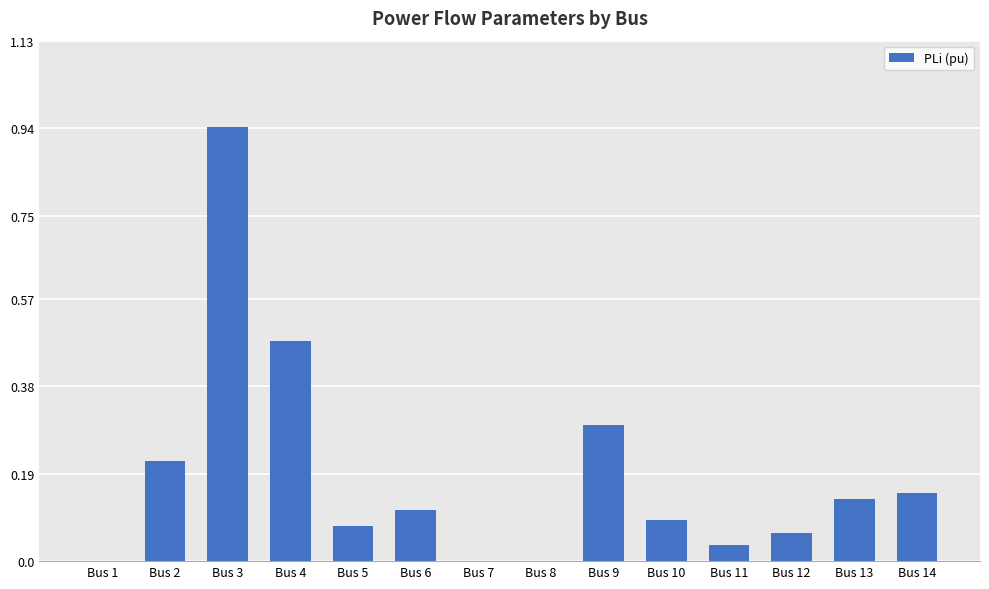

How many series are shown in this chart?

1